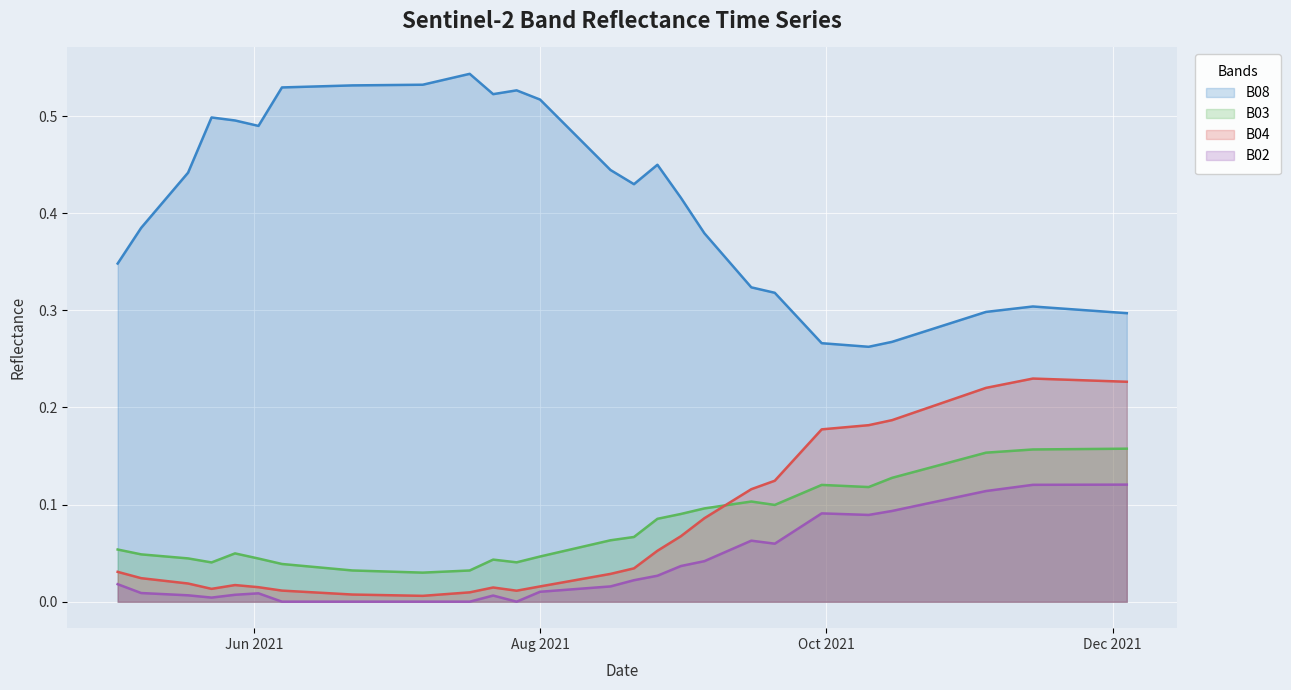

List the series in order of their peak value, highest first.

B08 line, B04 line, B03 line, B02 line